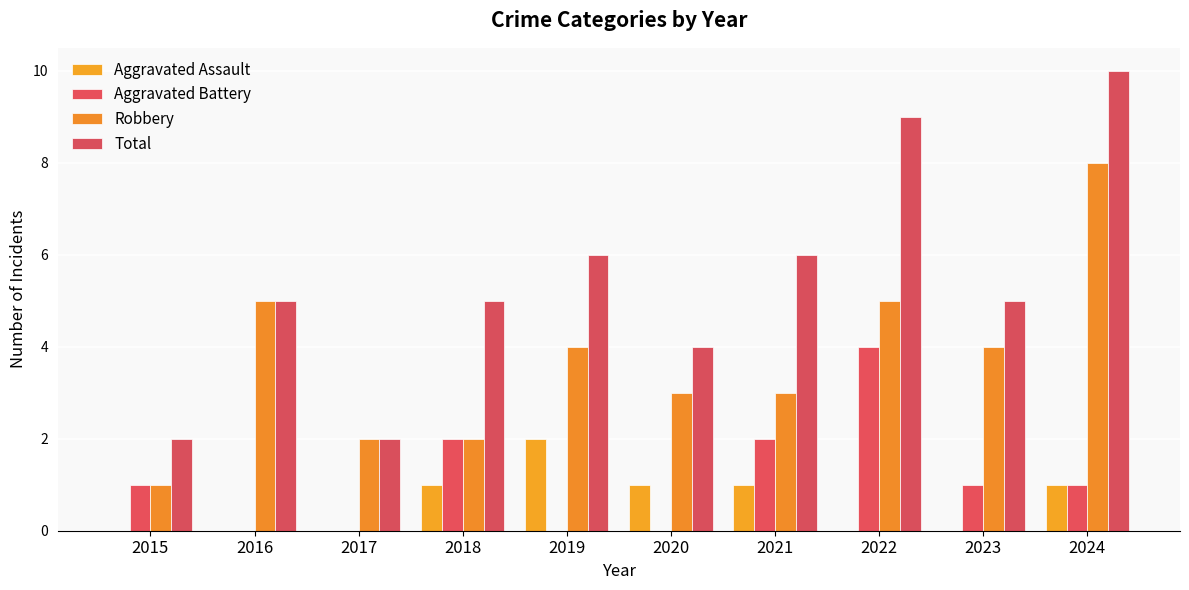

List the labels in order of Total value, smallest first.

2015, 2017, 2020, 2016, 2018, 2023, 2019, 2021, 2022, 2024